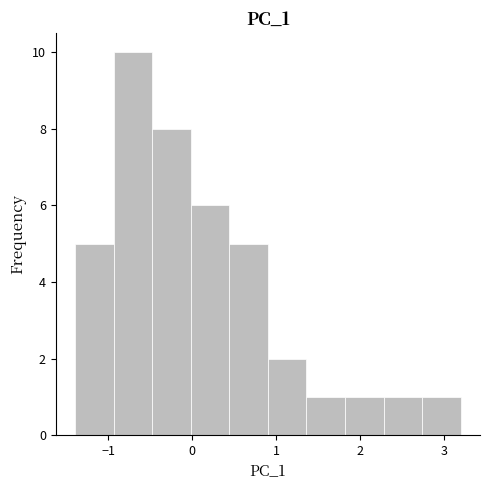

What is the height of the bar covering 0.9 to 1.4 on the x-axis? Neither the bar edges nor the heights are printed on the chart, so give them approximately, as read against the axes.

2